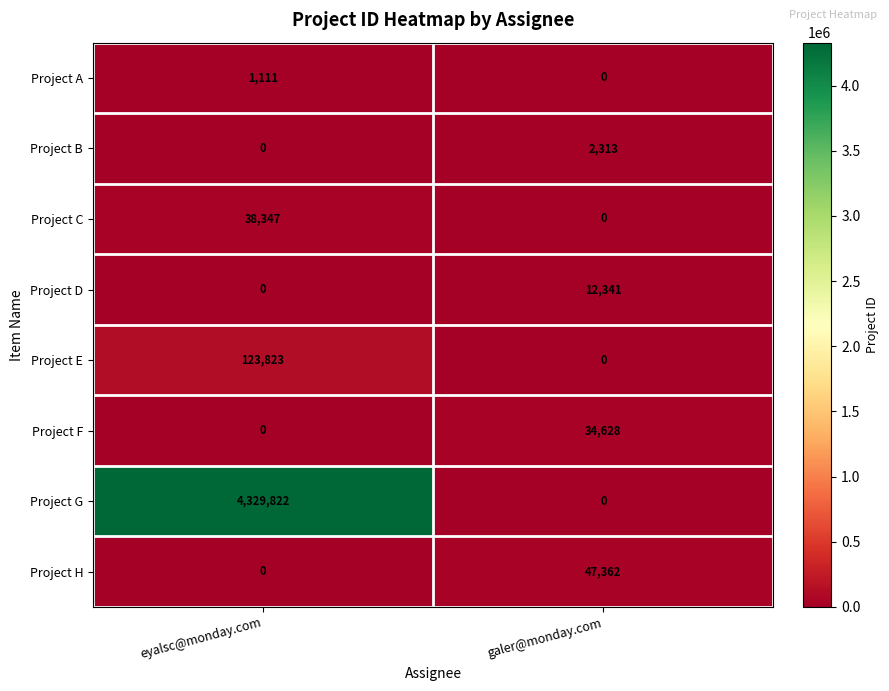

Rank the series by their maximum value, from highest to lowest.

Project G, Project E, Project H, Project C, Project F, Project D, Project B, Project A